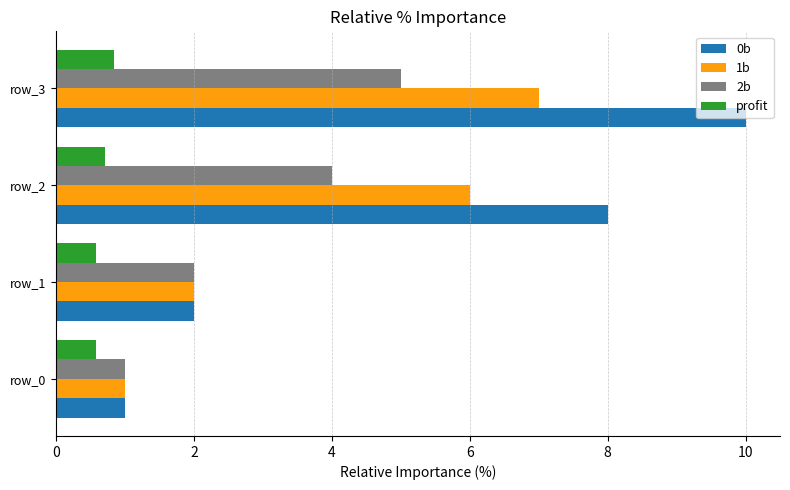

What is the total value across all series at row_3?

22.8